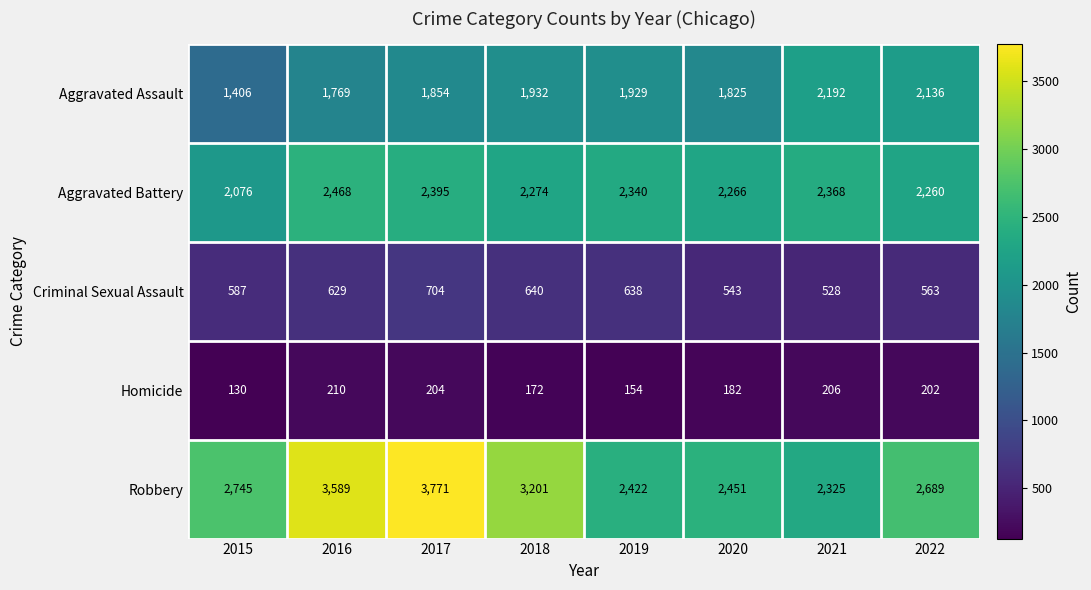

Which series has the widest spread of values?

Robbery